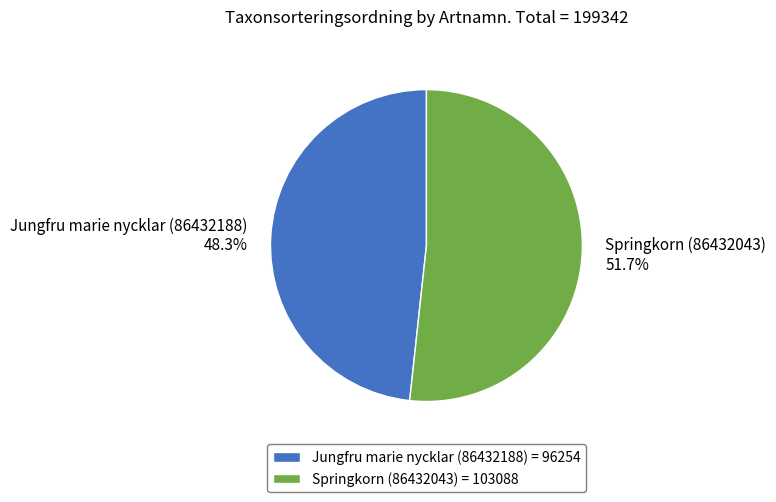

True or false: Springkorn (86432043) accounts for 59% of the total.

False